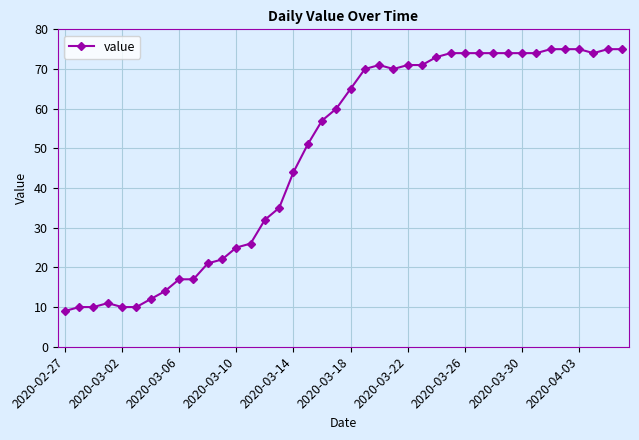

What is the greatest value displayed?

75